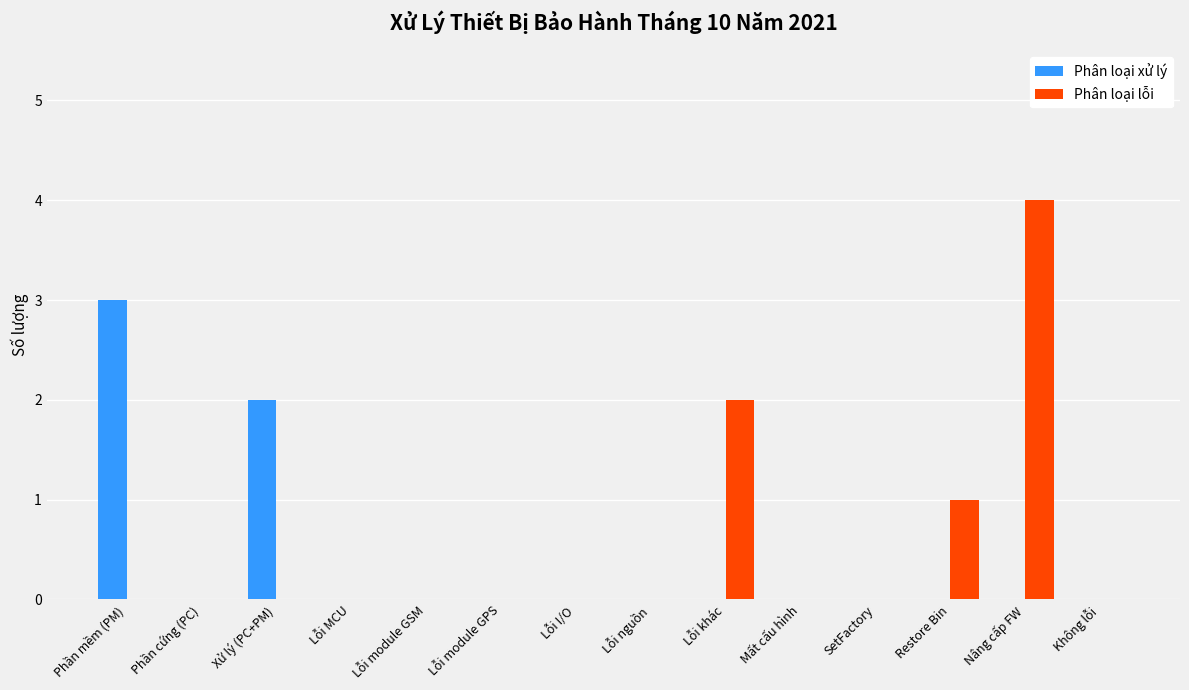

Is it true that Phân loại xử lý equals 1 at Lỗi I/O?

False